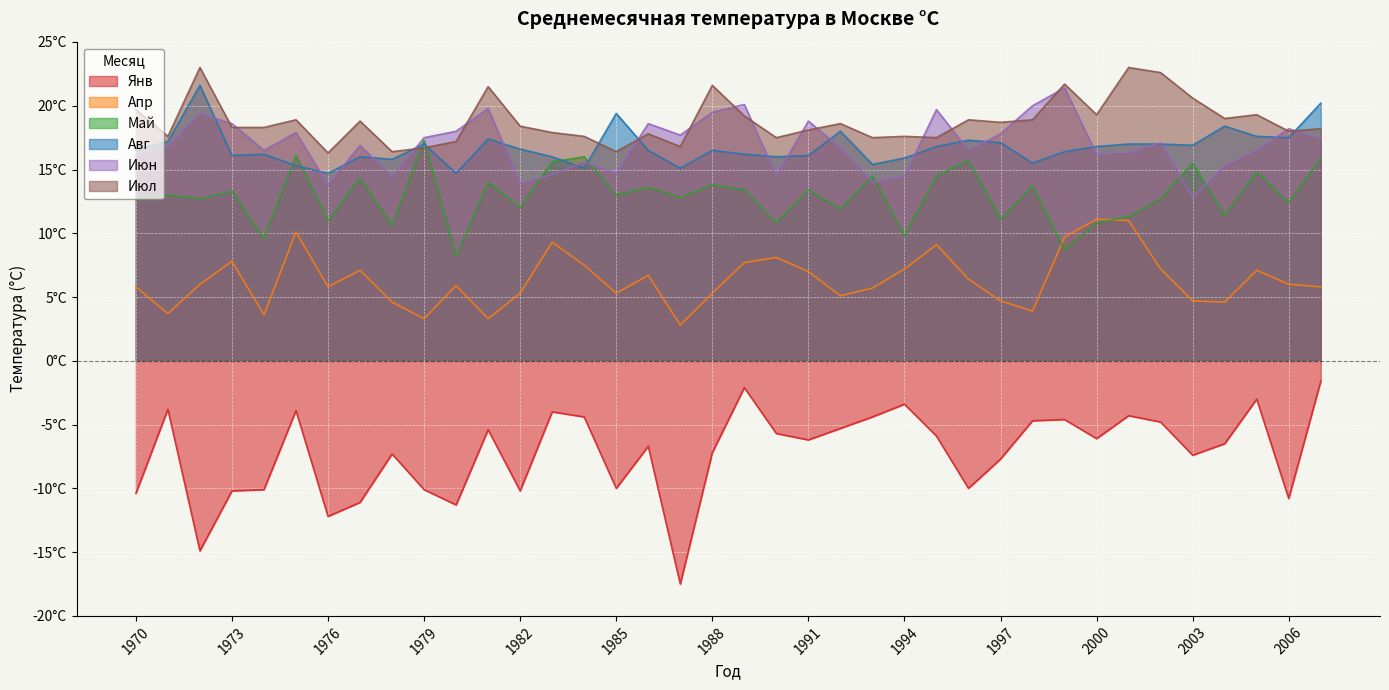

Which has a higher value, 1999 or 1987?

1999